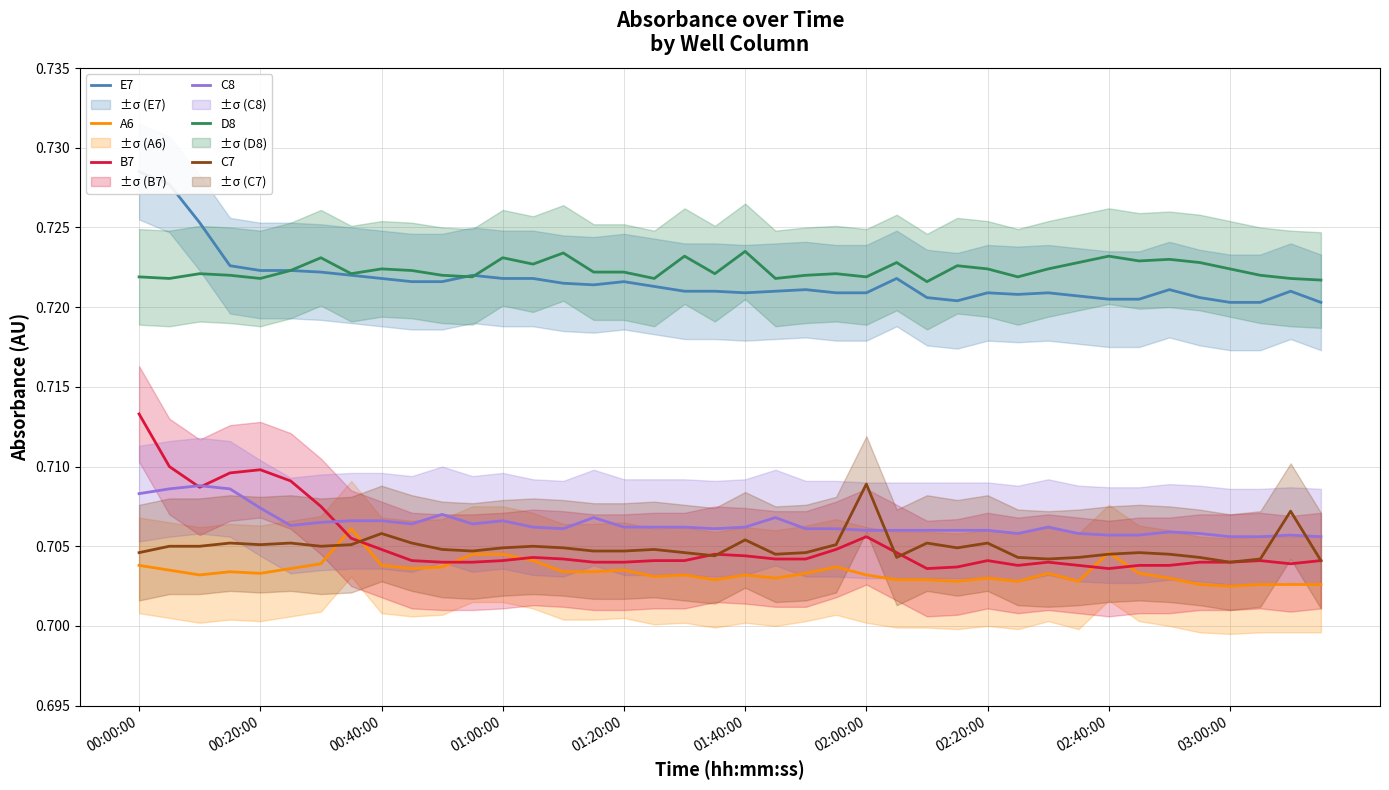

Count the B7 values in the range 0 to 1.

40